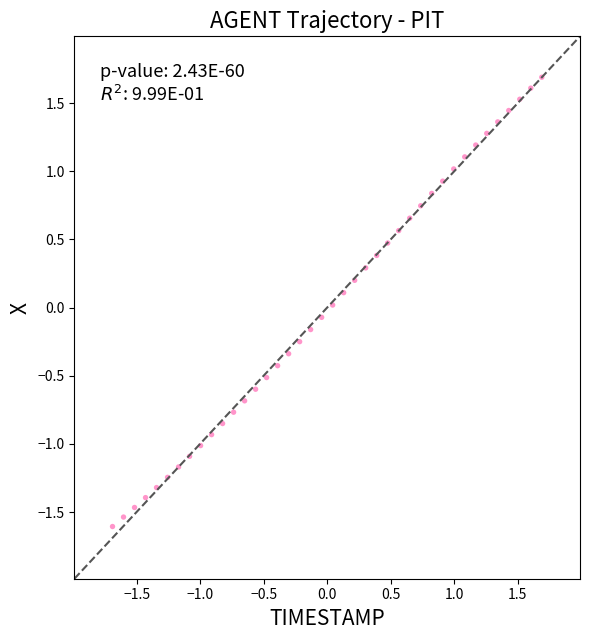

What is the range of Y values (max minus min)?

3.3